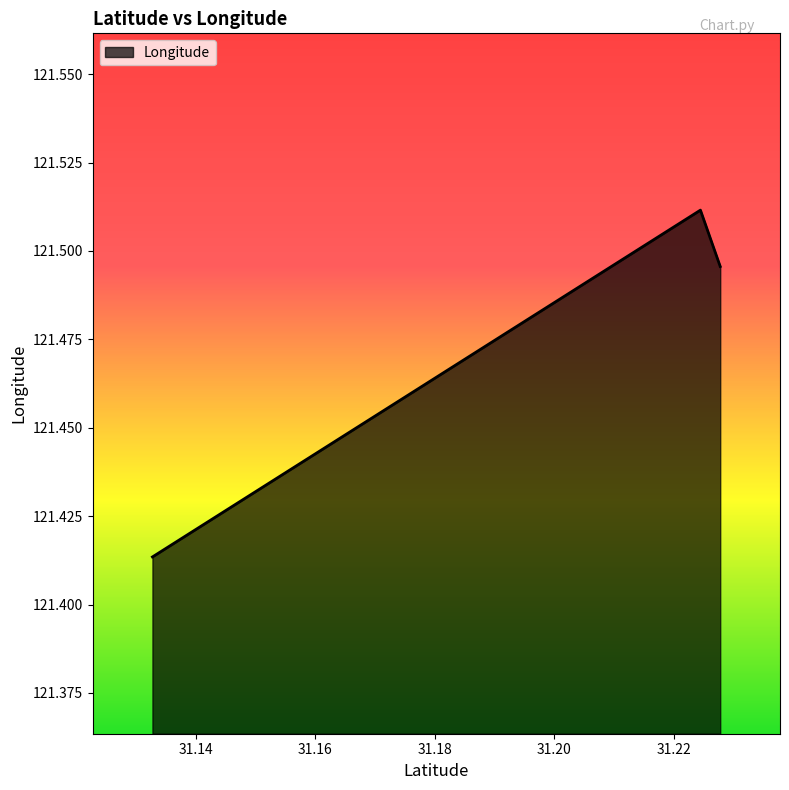

How many values are between 121 and 122?

9